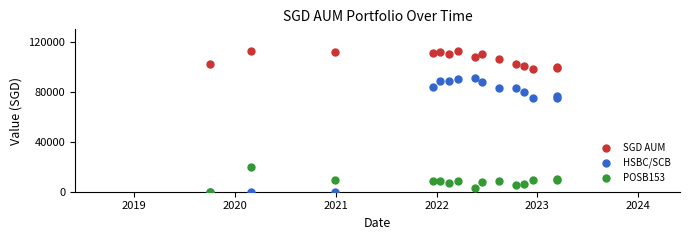

Which series contains the highest Y value?

SGD AUM